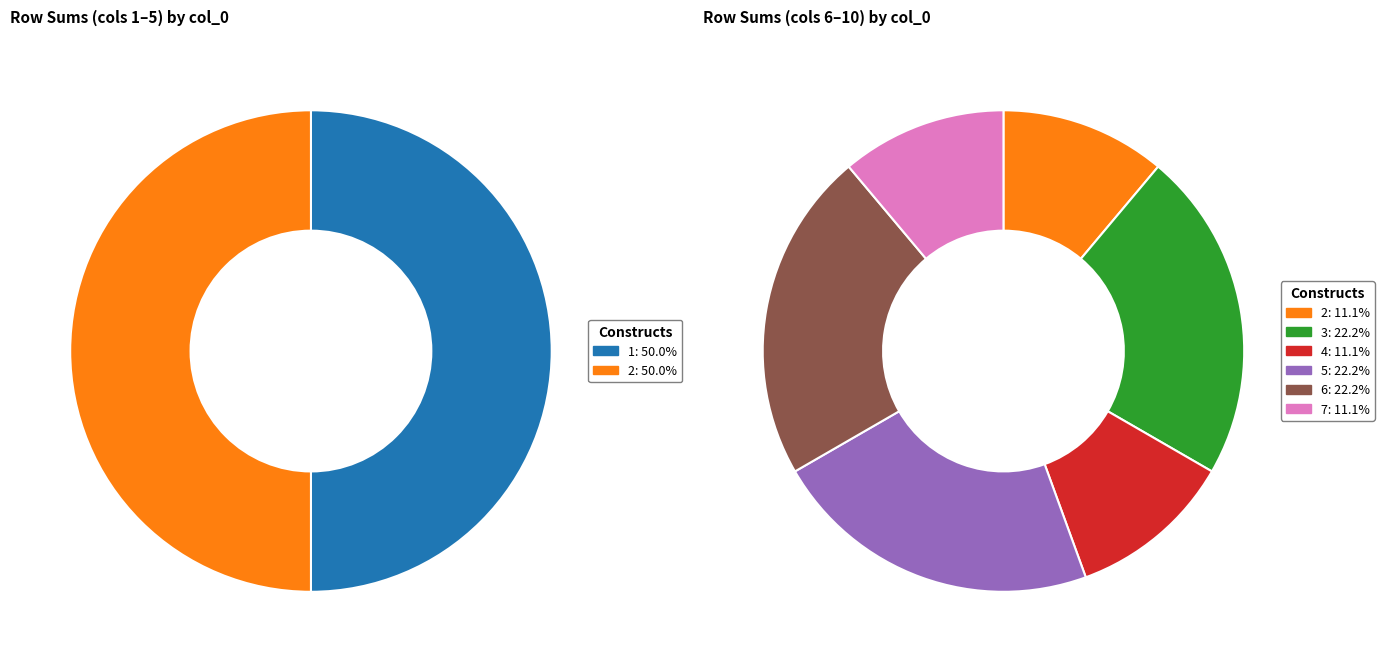

Does 9 represent more than half of the total?

No